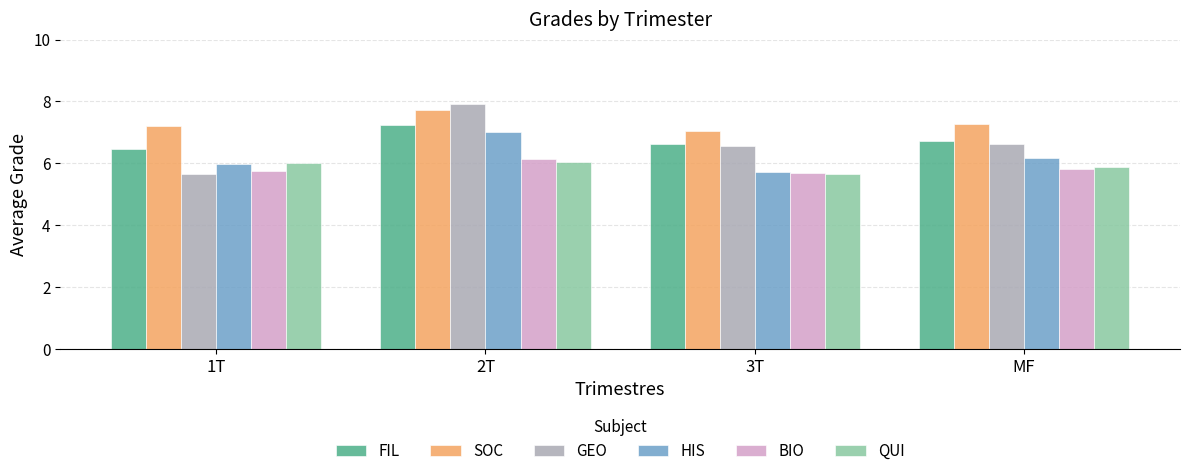

What is the difference between the maximum and minimum values in the SOC series?

0.7